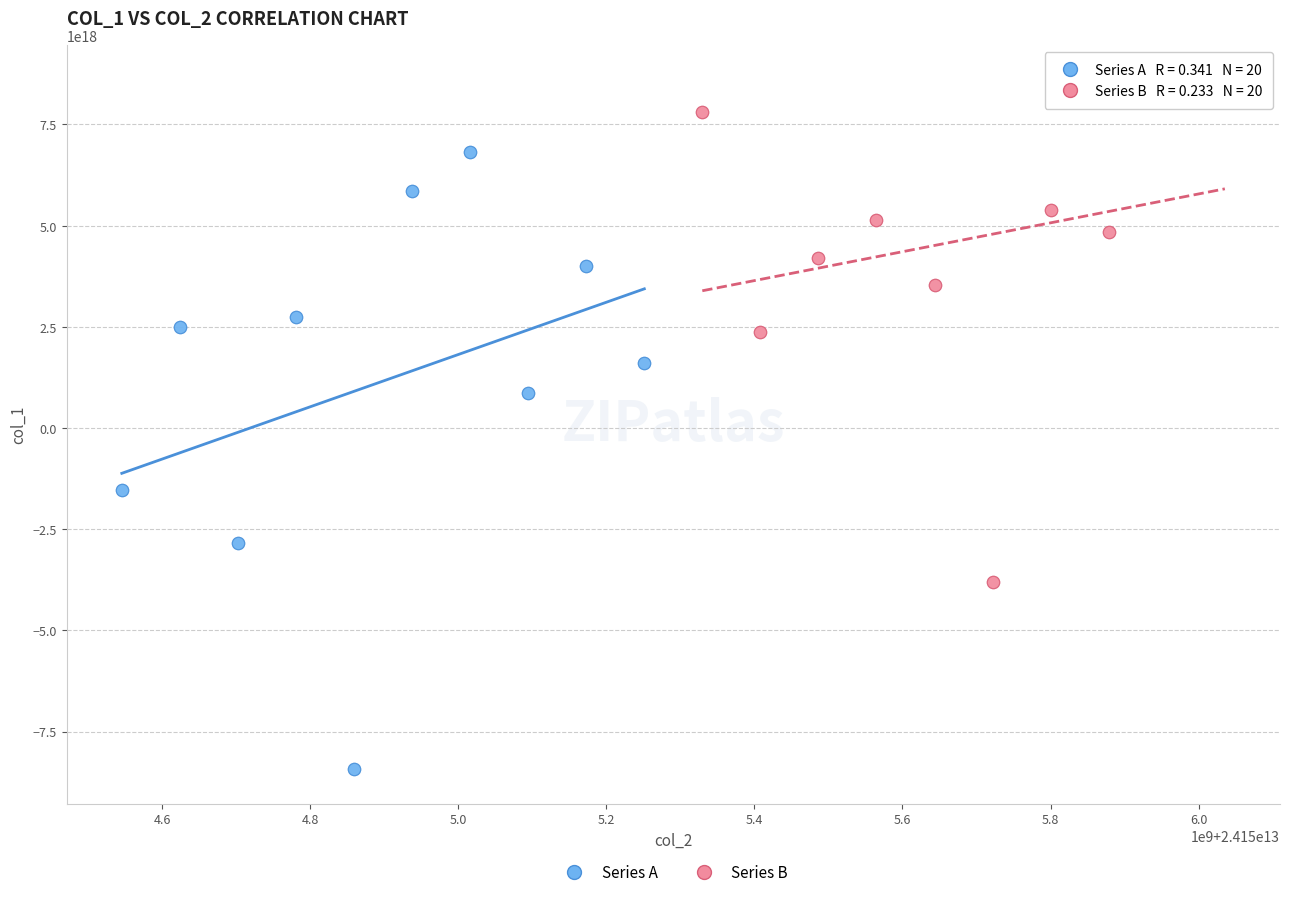

Which series reaches the maximum Y coordinate?

Series B